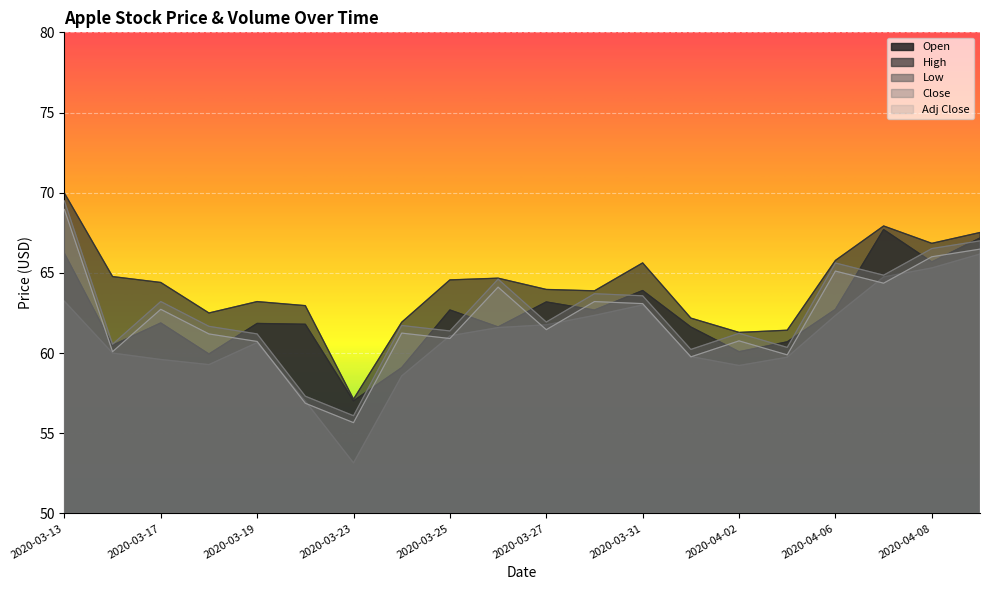

What is the spread (max minus min) of values at 2020-03-31?

2.6